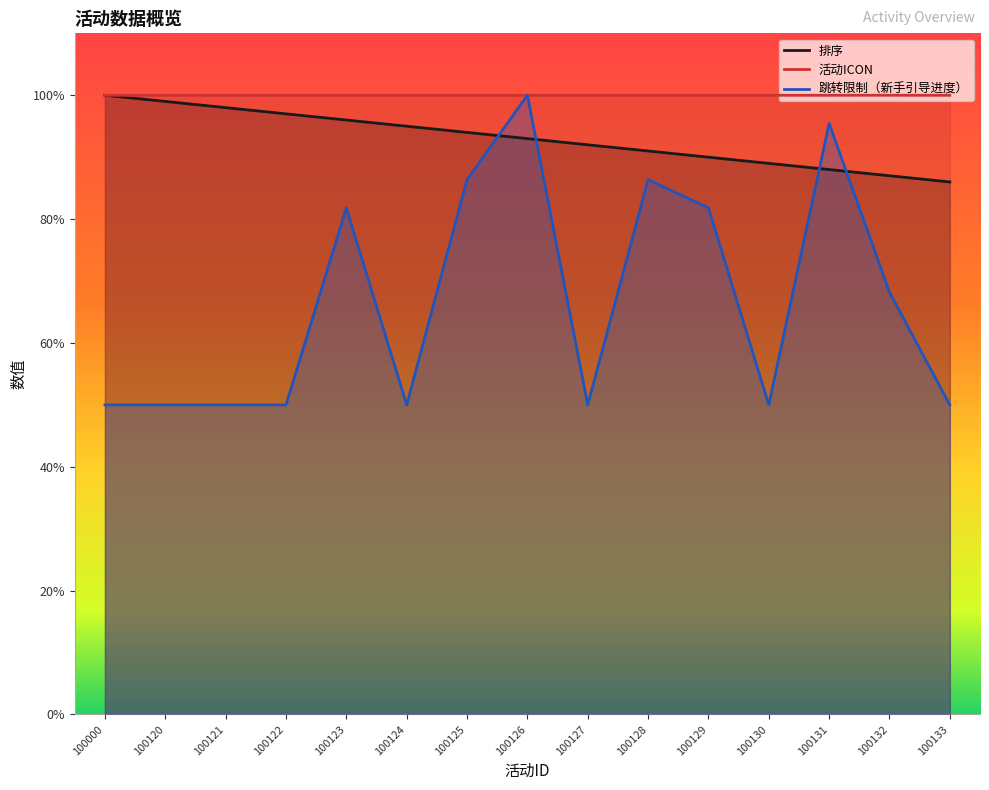

What is the approximate value of 排序 at 100000?

100.0